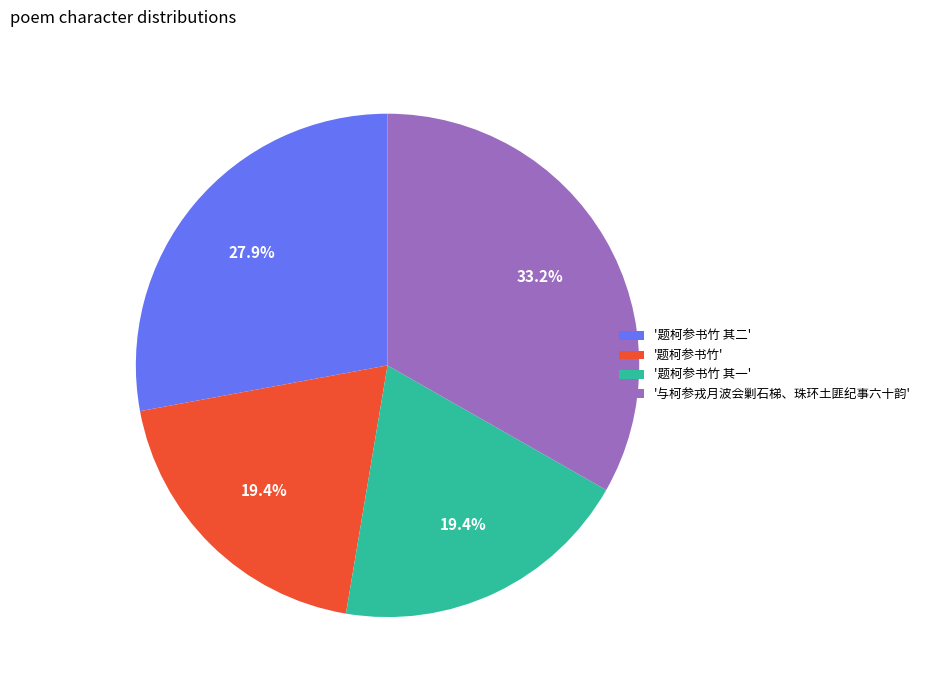

What is the ratio of the value at '与柯参戎月波会剿石梯、珠环土匪纪事六十韵' to the value at '题柯参书竹 其二'?

1.2